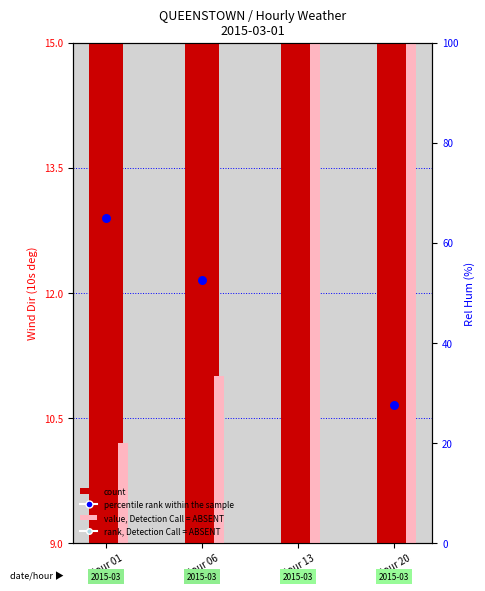

Which series contains the highest Y value?

count